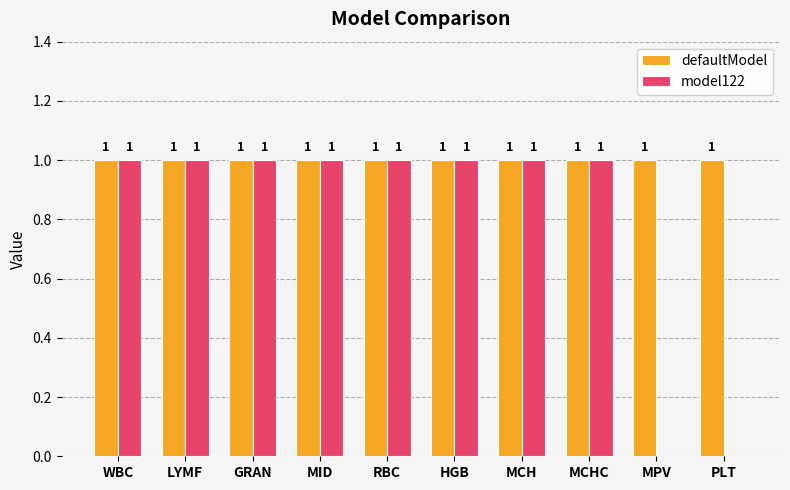

Count the number of categories in the chart.

10